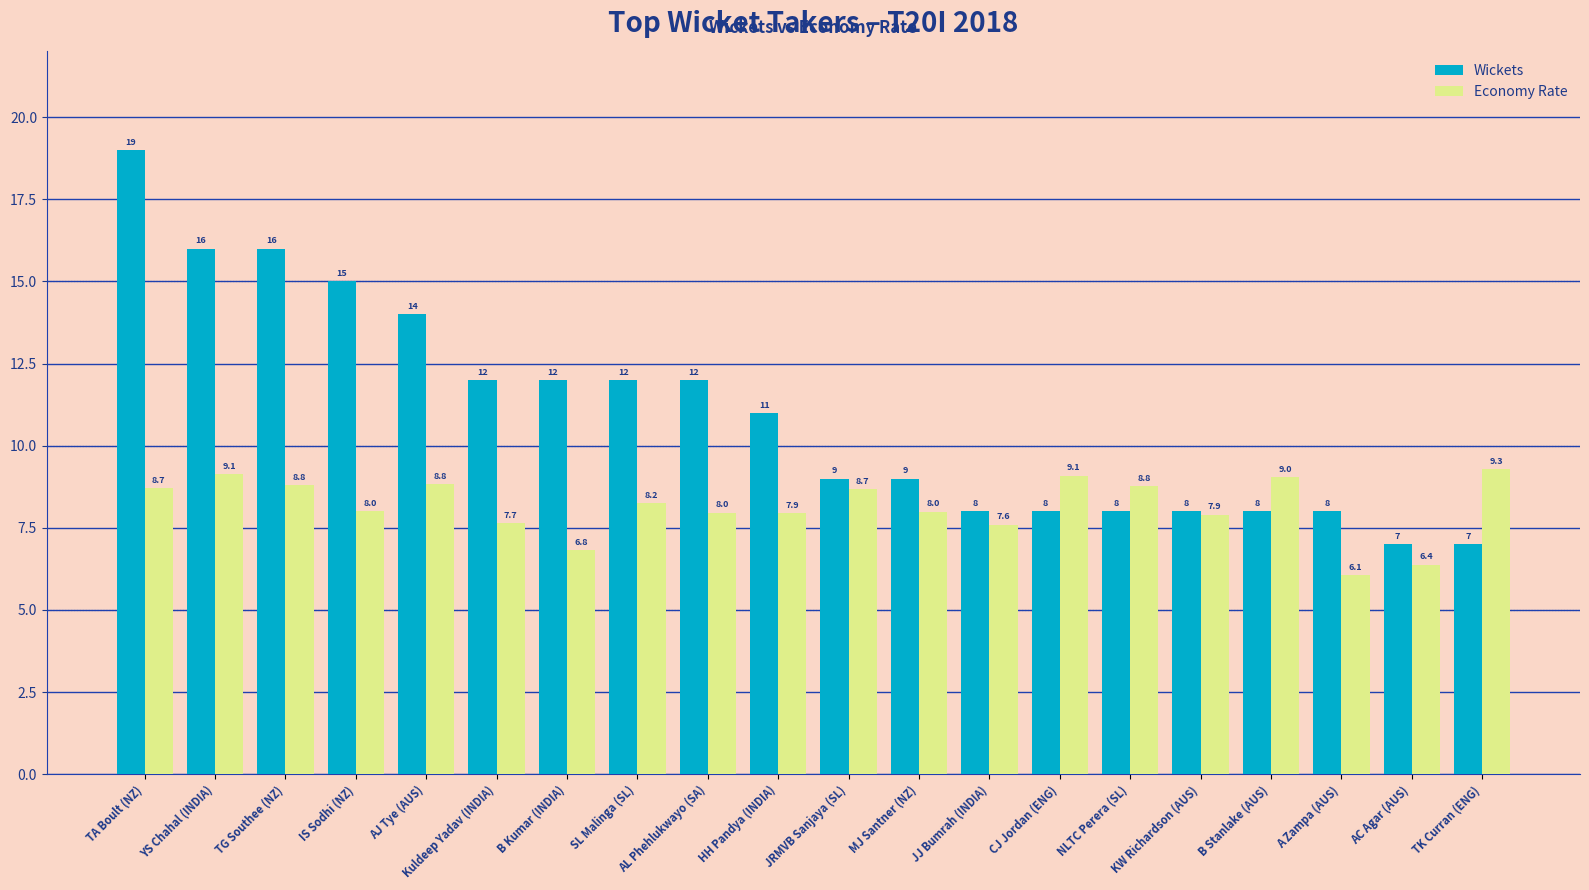

What is the total value across all series at CJ Jordan (ENG)?

17.1